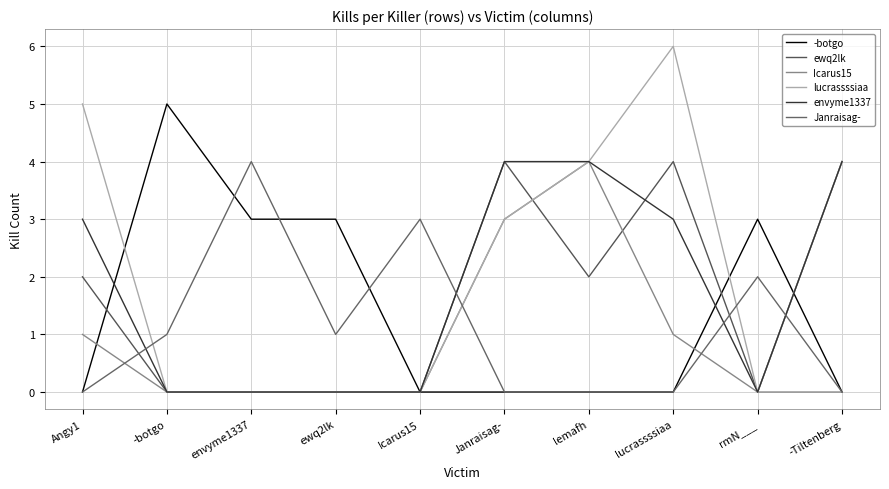

Rank the series by their average value, from highest to lowest.

lucrassssiaa, envyme1337, ewq2lk, -botgo, Janraisag-, Icarus15